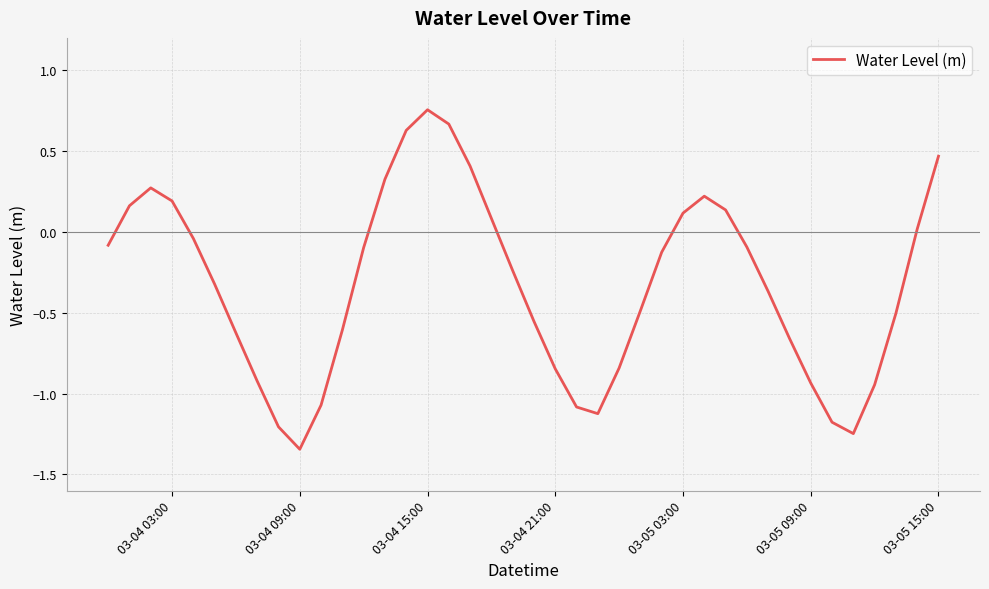

What is the average value?

-0.3